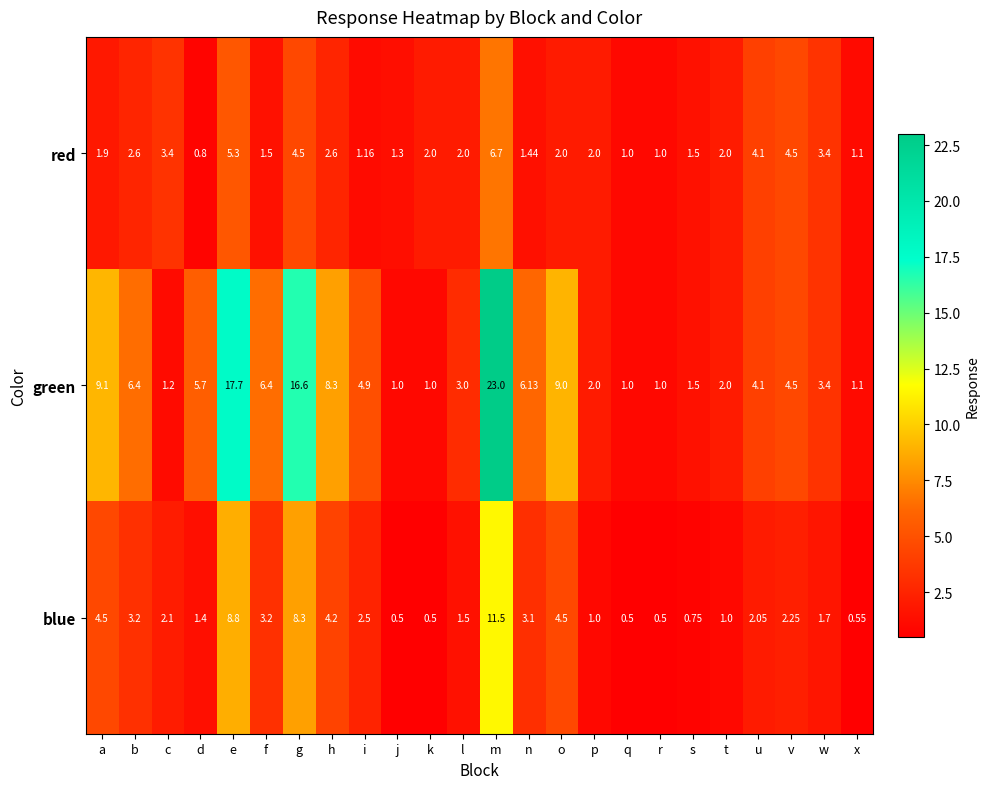

Rank the series at e from highest to lowest value.

green, blue, red